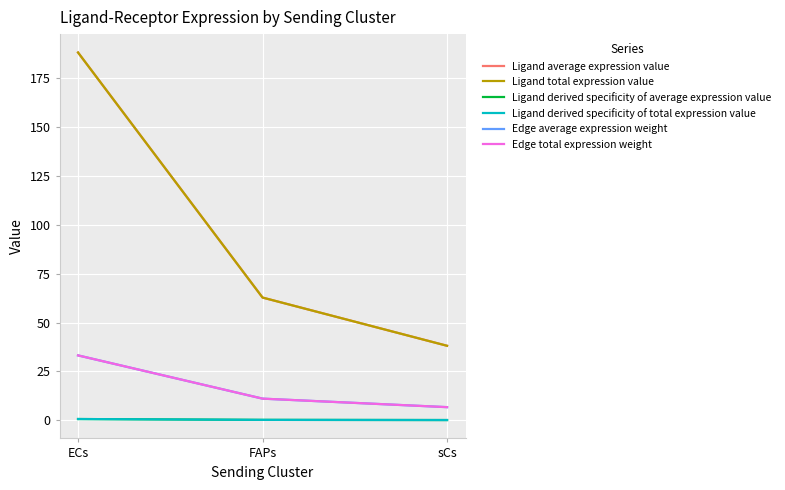

What is the difference between the highest and lowest values at FAPs?

62.6